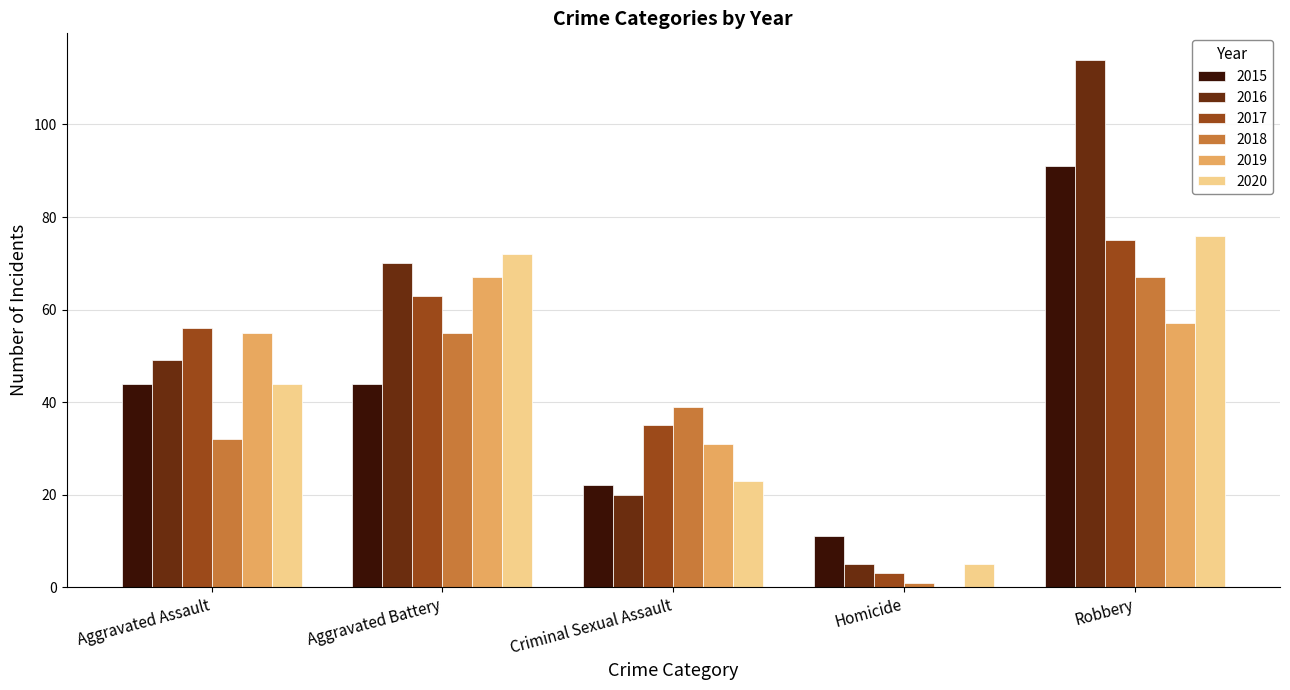

Read the 2015 value at Aggravated Assault.

44